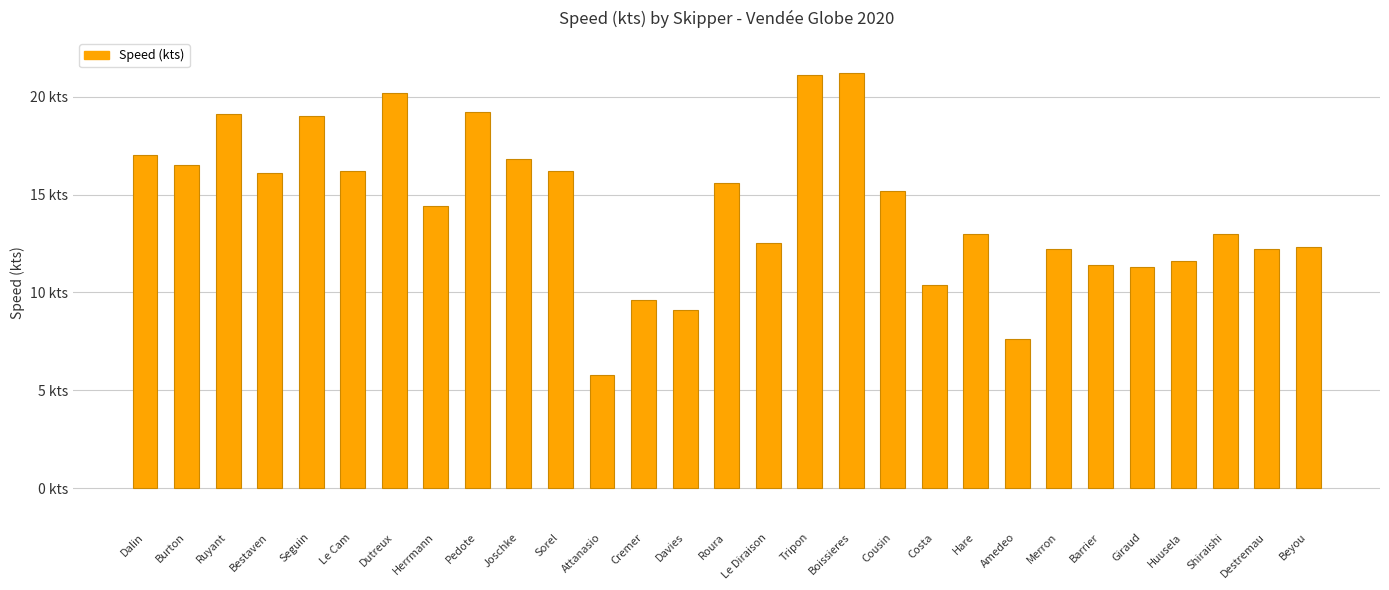

What is the average value?

14.3